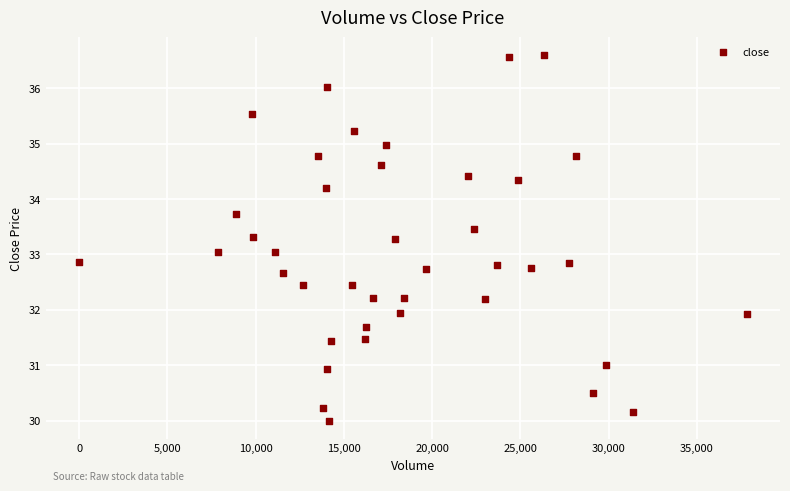

What is the range of Y values (max minus min)?

6.6